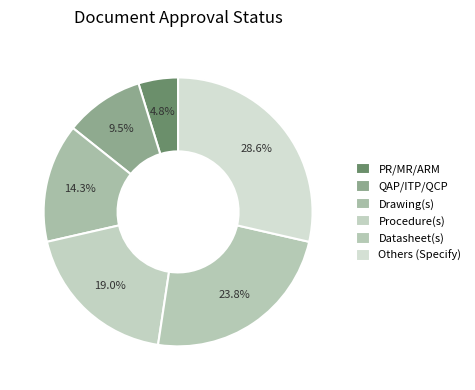

To the nearest percent, what is the average slice percentage?

17%